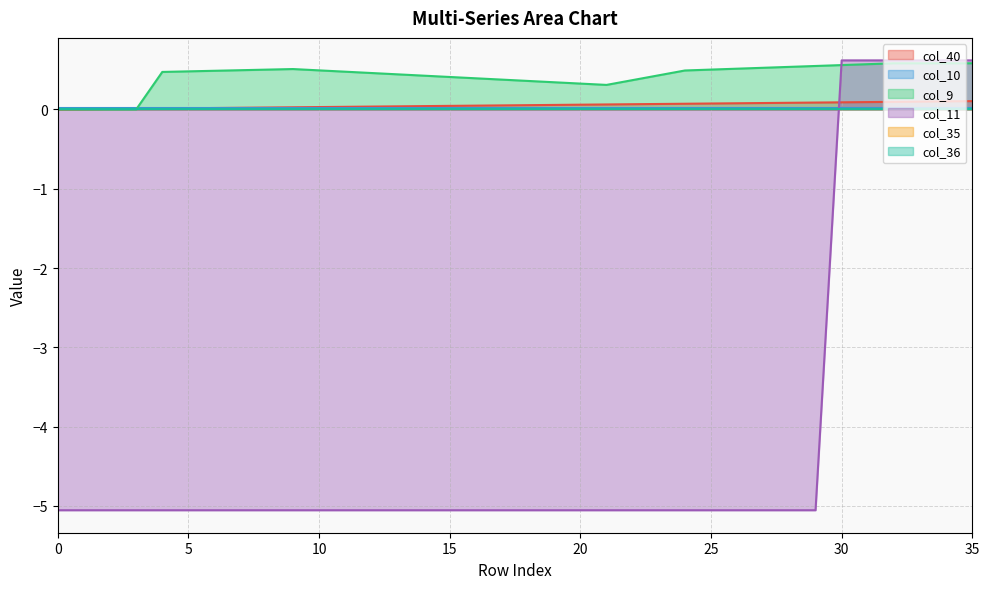

Which series has the largest total across all categories?

col_9